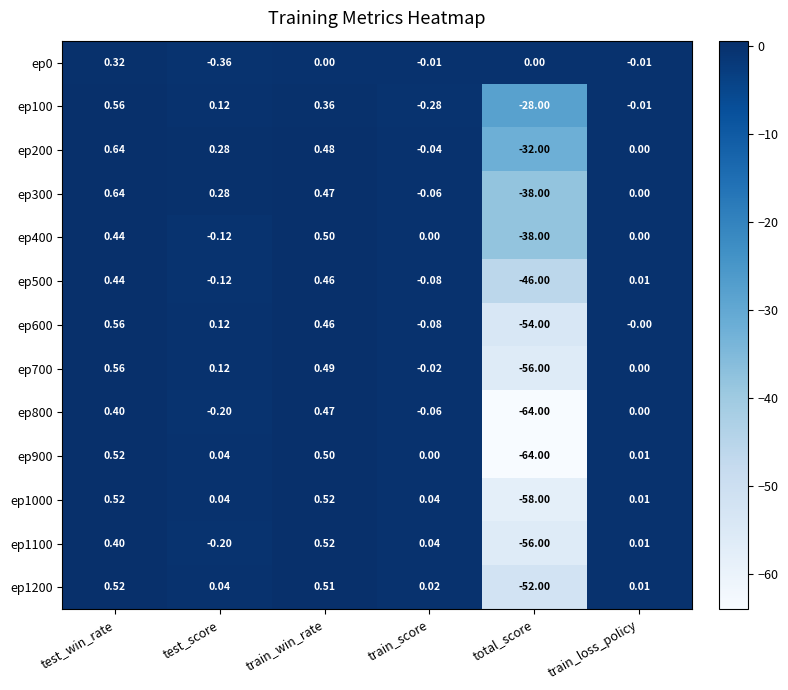

At which label does ep0 reach its peak?

test_win_rate